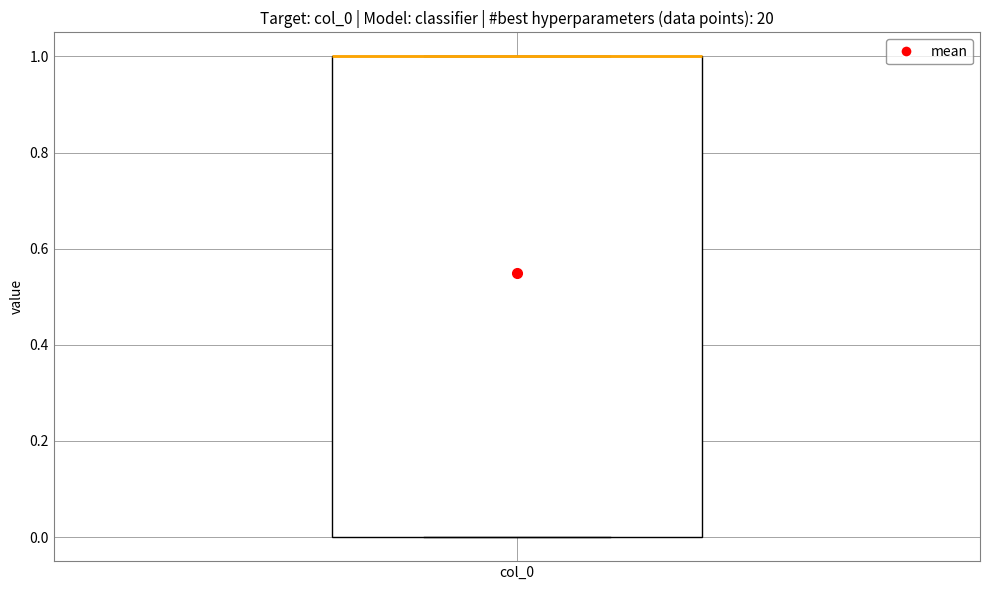

Where is the lower edge of the box for col_0 on the y-axis? The values are not printed on the chart, so give them approximately, as read against the axis.

0